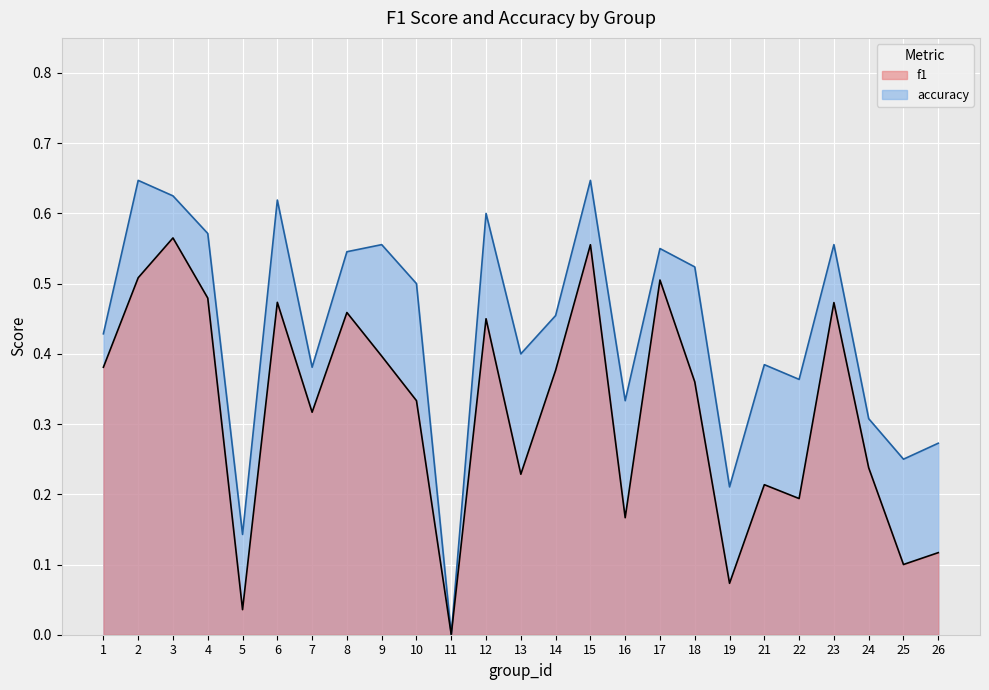

The f1 series shows 0.2 at 16. True or false?

True